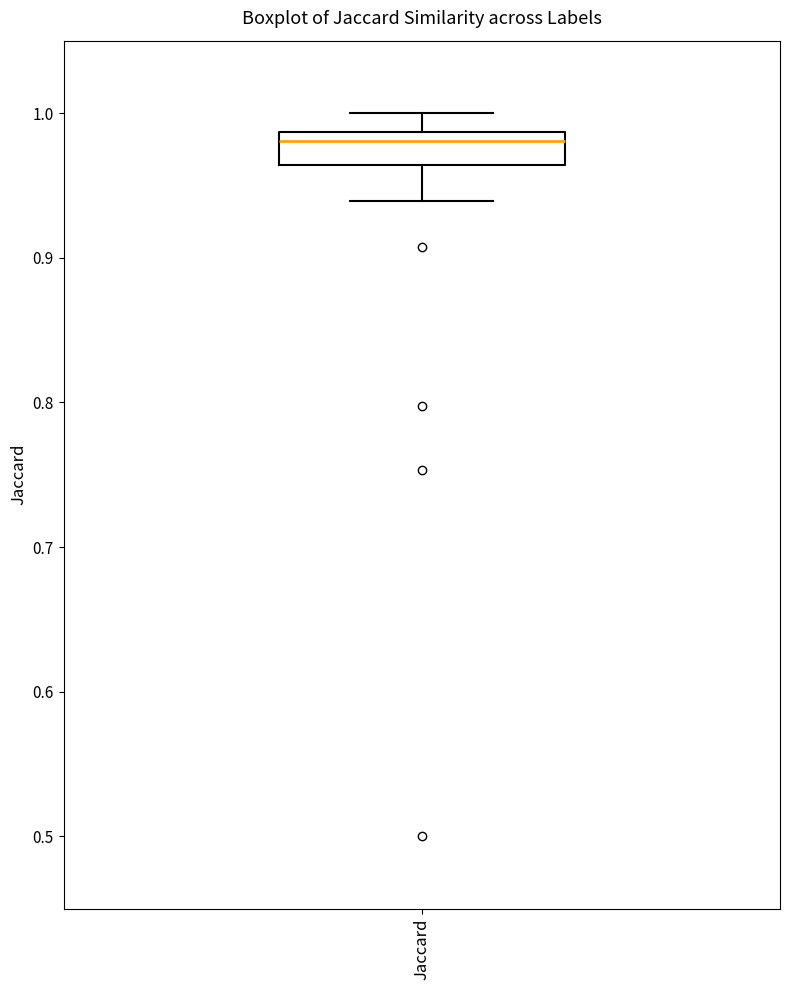

Transcribe this box plot: give where the median line is, the range the box spans, and where the two whiskers end, as read against the y-axis. The values are not printed on the chart, so give them approximately, as read against the axis.

median 0.98, box 0.96 to 0.99, whiskers 0.94 to 1.00